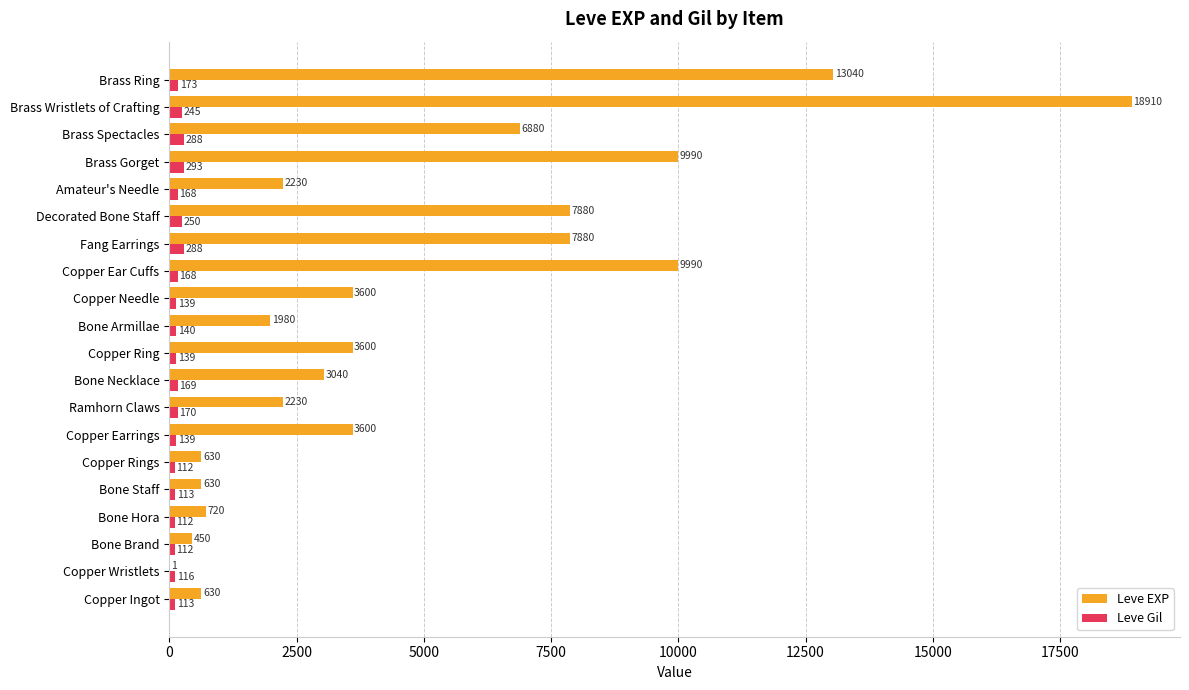

The Leve Gil series shows 112 at Bone Brand. True or false?

True